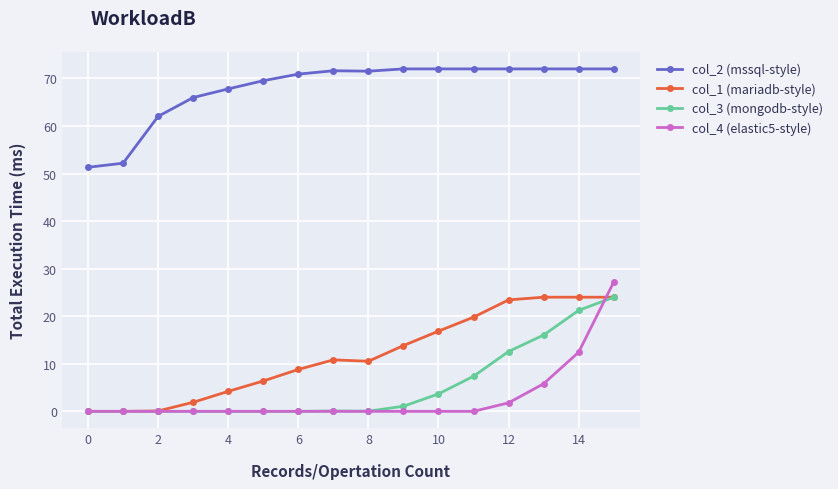

True or false: col_2 (mssql-style) and col_1 (mariadb-style) intersect in this chart.

False